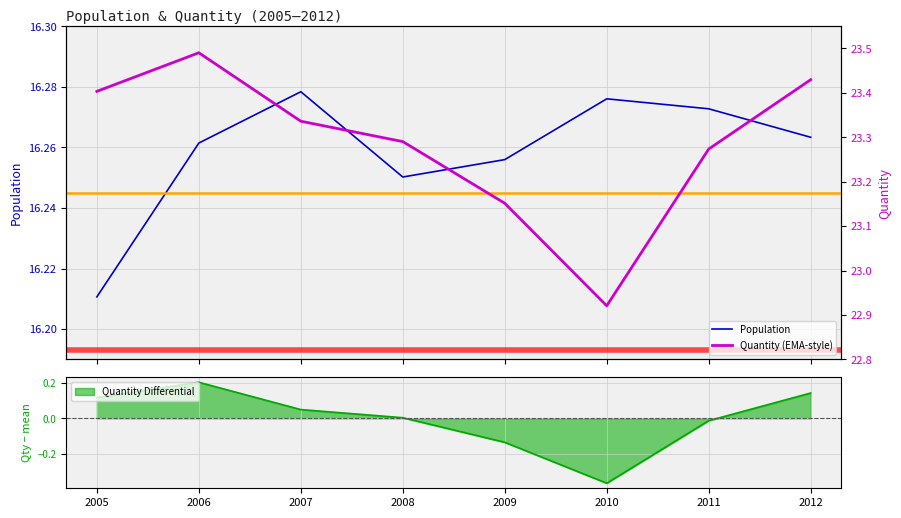

What is the spread (max minus min) of values at 2005?

7.2